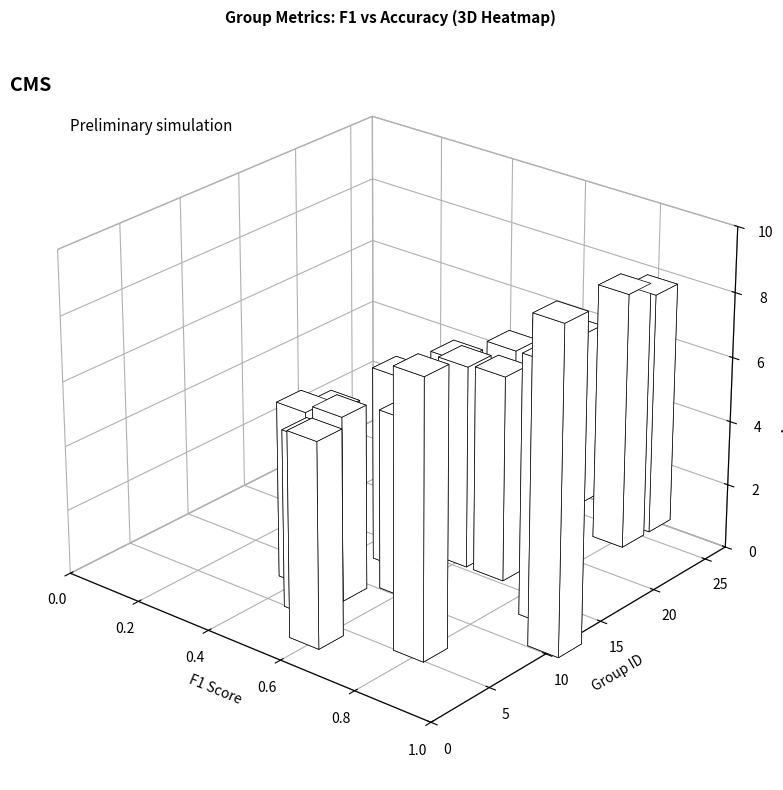

Is it true that the value at 3 is 0.5?

True